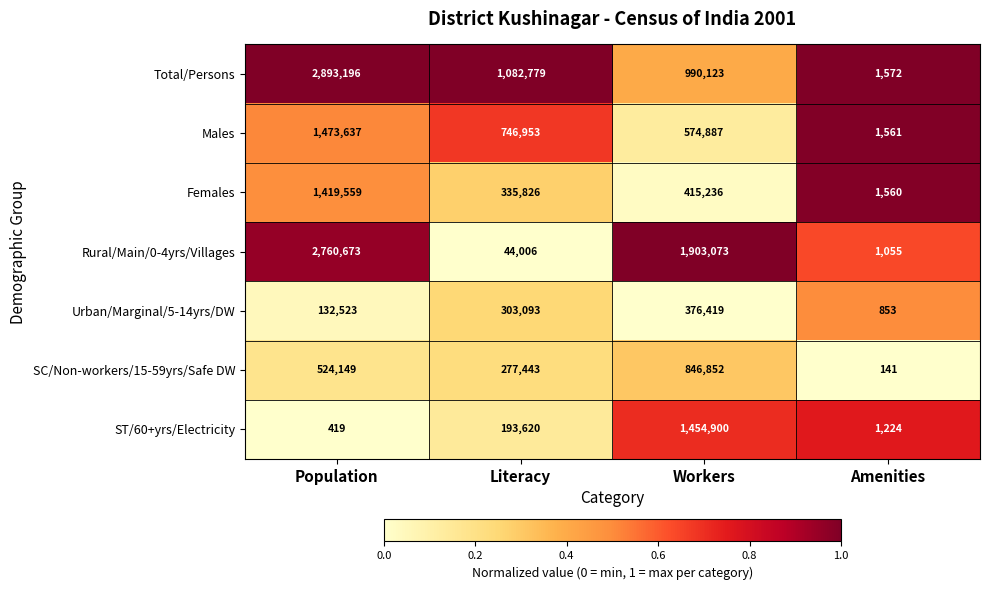

What is the total value across all series at Literacy?

2983720